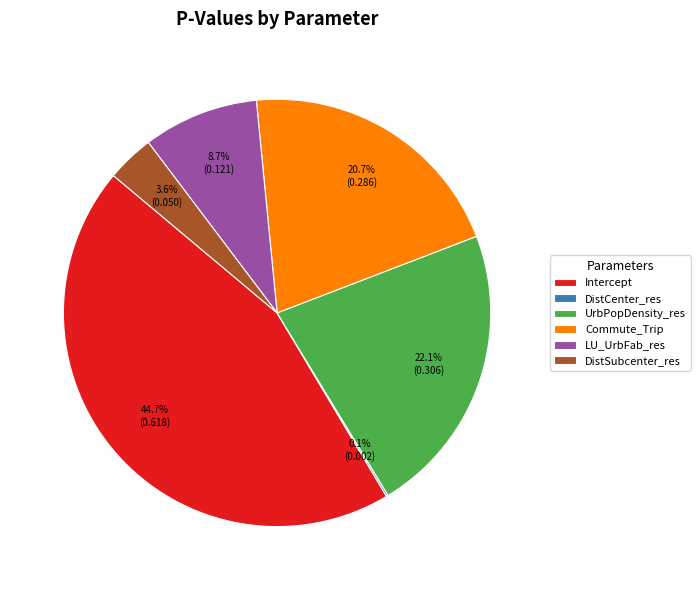

Which slice is the largest?

Intercept